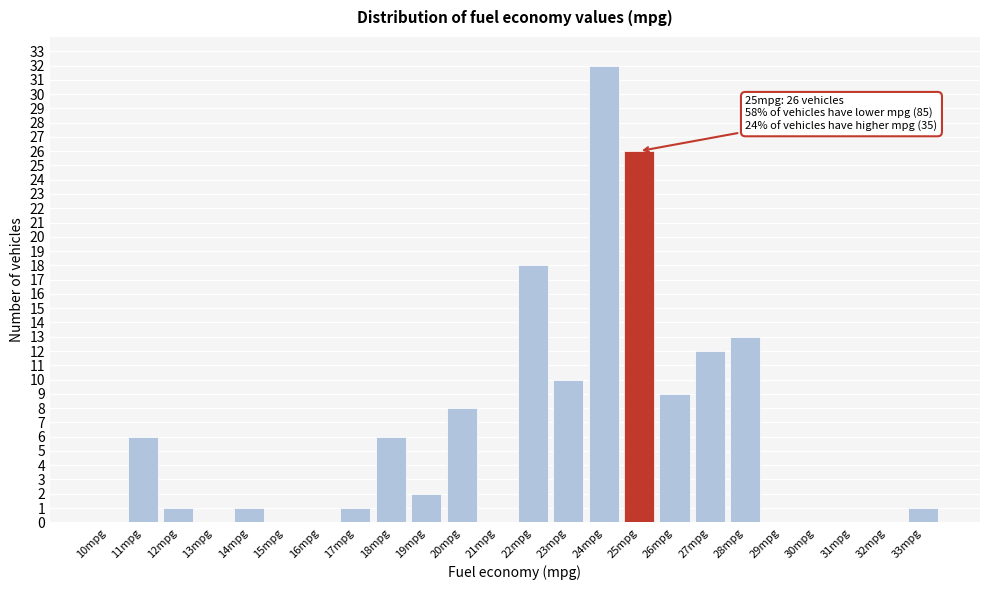

Reading left to right, transcribe all the data shown in this chart.

10mpg=0	11mpg=6	12mpg=1	13mpg=0	14mpg=1	15mpg=0	16mpg=0	17mpg=1	18mpg=6	19mpg=2	20mpg=8	21mpg=0	22mpg=18	23mpg=10	24mpg=32	25mpg=26	26mpg=9	27mpg=12	28mpg=13	29mpg=0	30mpg=0	31mpg=0	32mpg=0	33mpg=1